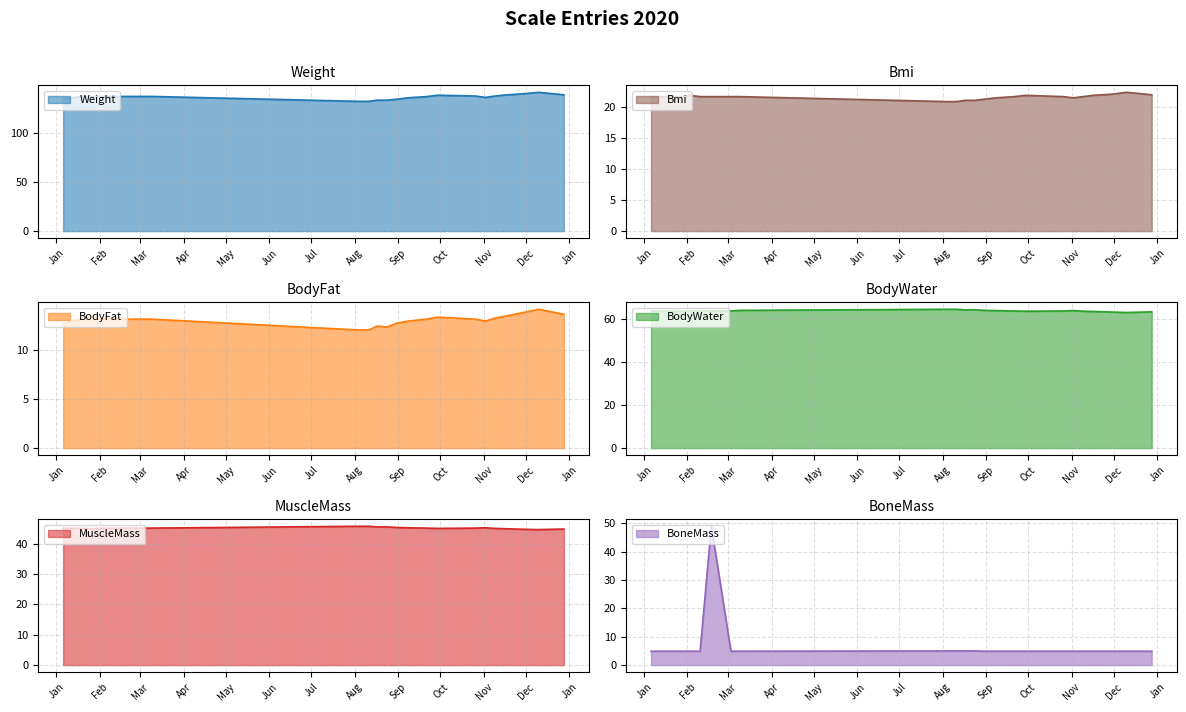

List the labels in order of BoneMass value, smallest first.

2020-01-06, 2020-01-20, 2020-01-27, 2020-02-03, 2020-02-10, 2020-03-03, 2020-03-09, 2020-08-31, 2020-09-08, 2020-09-21, 2020-09-29, 2020-10-26, 2020-11-02, 2020-11-09, 2020-11-16, 2020-11-30, 2020-12-10, 2020-12-28, 2020-08-03, 2020-08-11, 2020-08-17, 2020-08-24, 2020-02-18